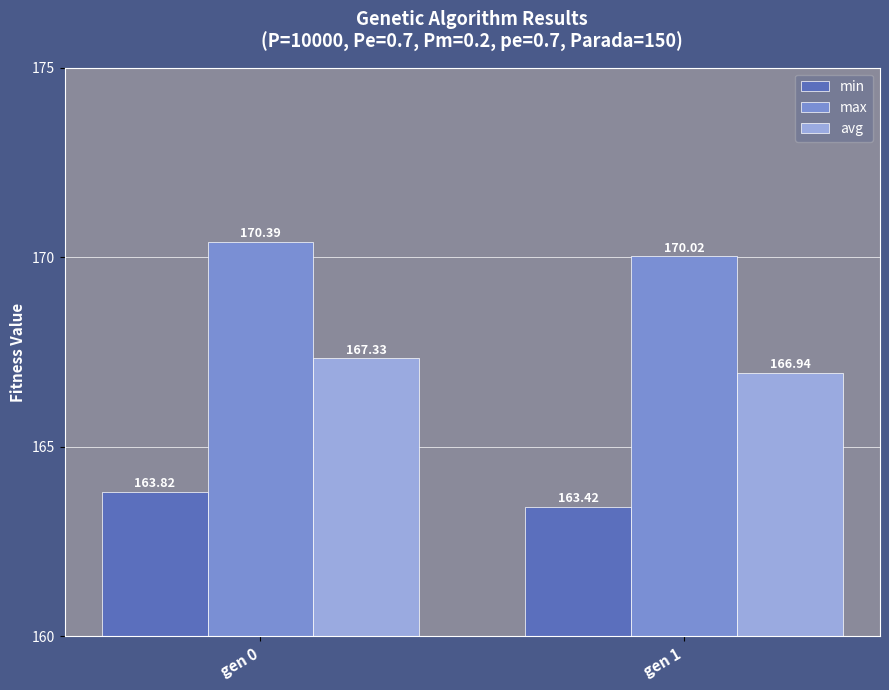

Which label corresponds to the smallest value in the chart?

gen 1